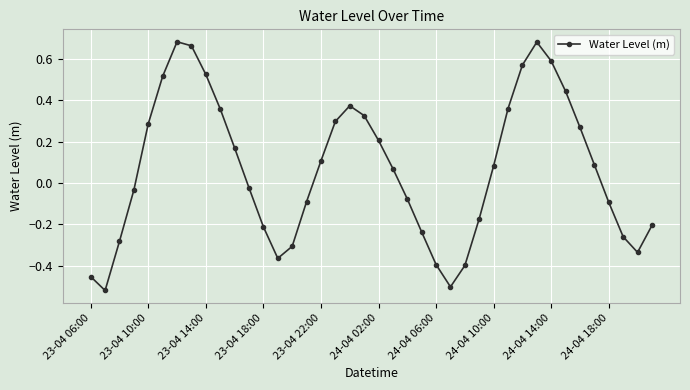

True or false: there are more than 0 points higher than both neighbors.

True